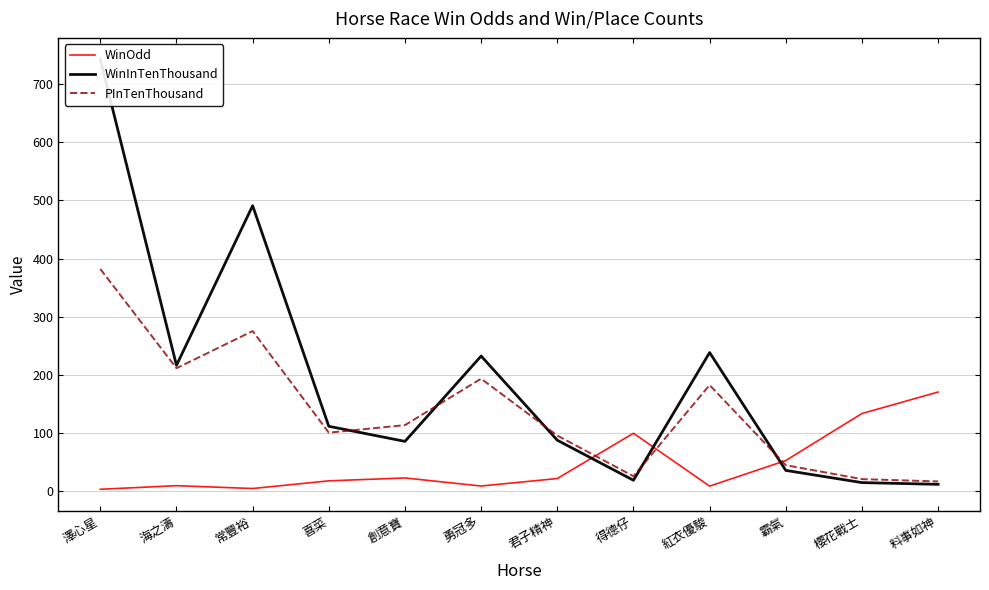

What is the label of the 5th point from the left?

創意寶